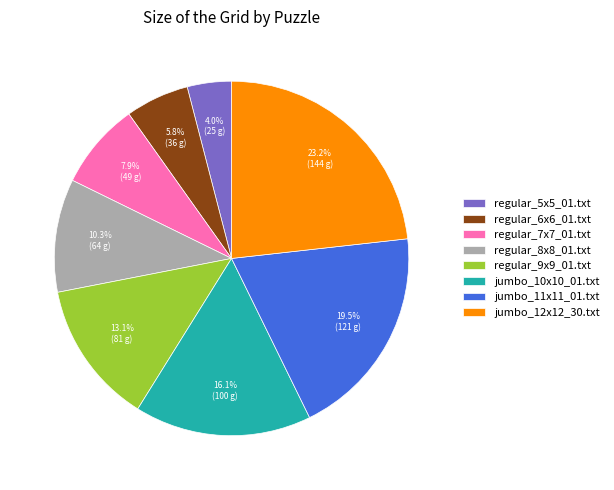

Count the number of slices in the pie.

8